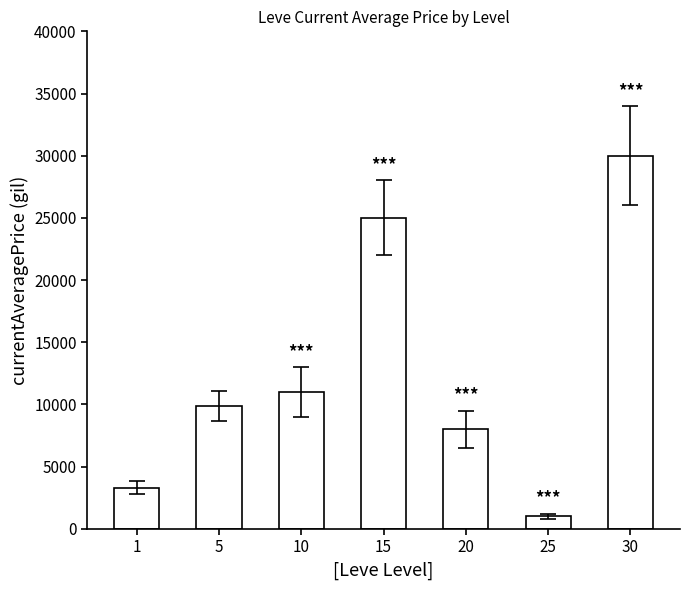

What is the difference between the values at 10 and 20?

2999.0